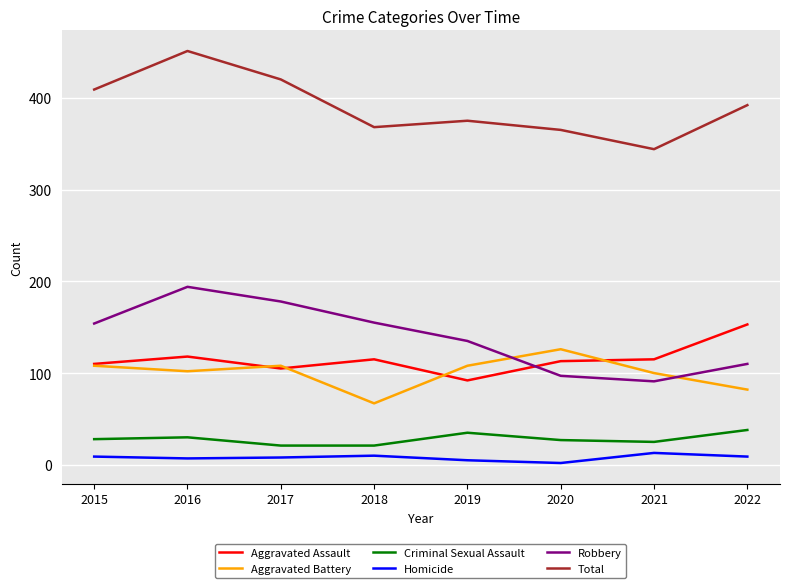

List the series in order of their peak value, highest first.

Total, Robbery, Aggravated Assault, Aggravated Battery, Criminal Sexual Assault, Homicide